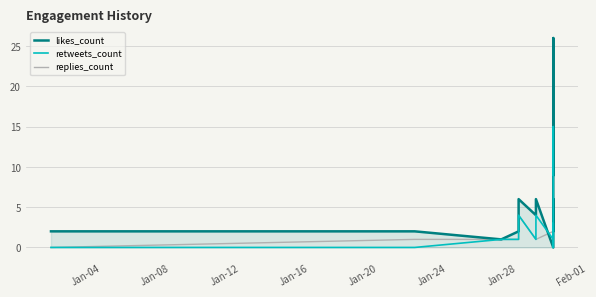

Which series has the largest range (max minus min)?

likes_count